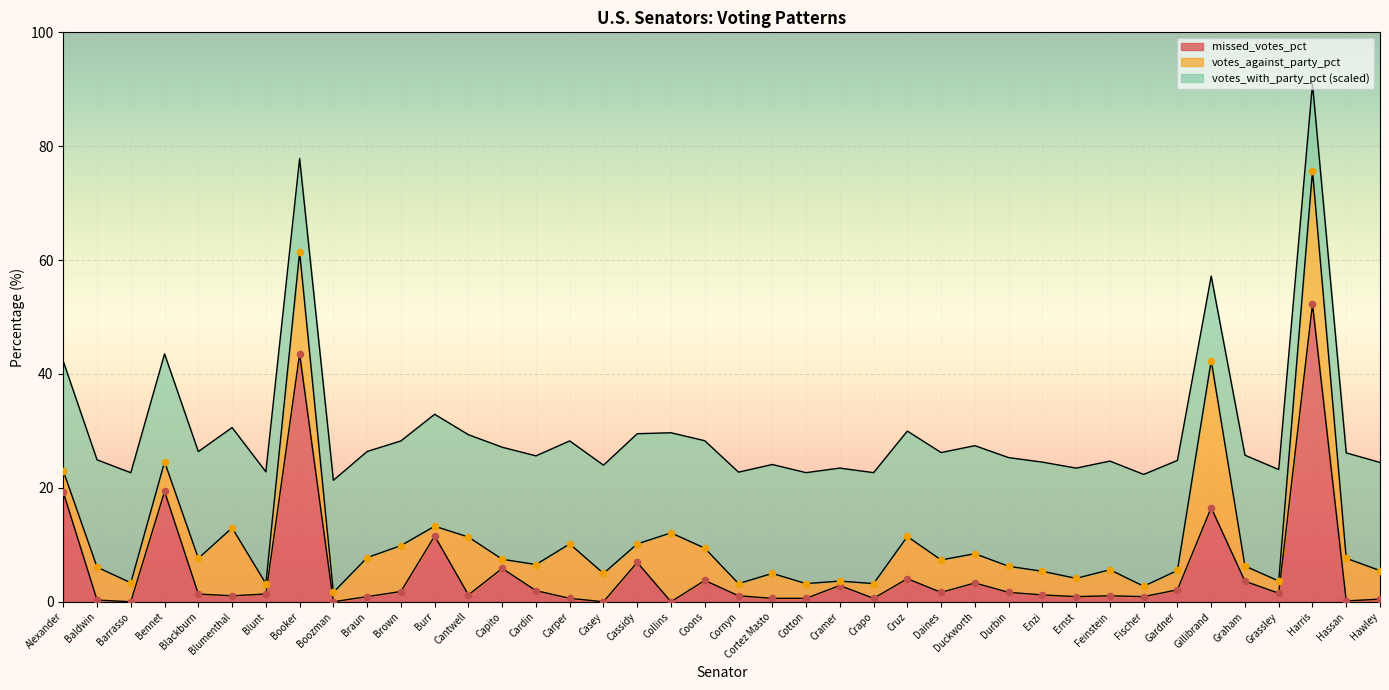

What are all the series names shown in the legend?

votes_with_party_pct, votes_against_party_pct, missed_votes_pct